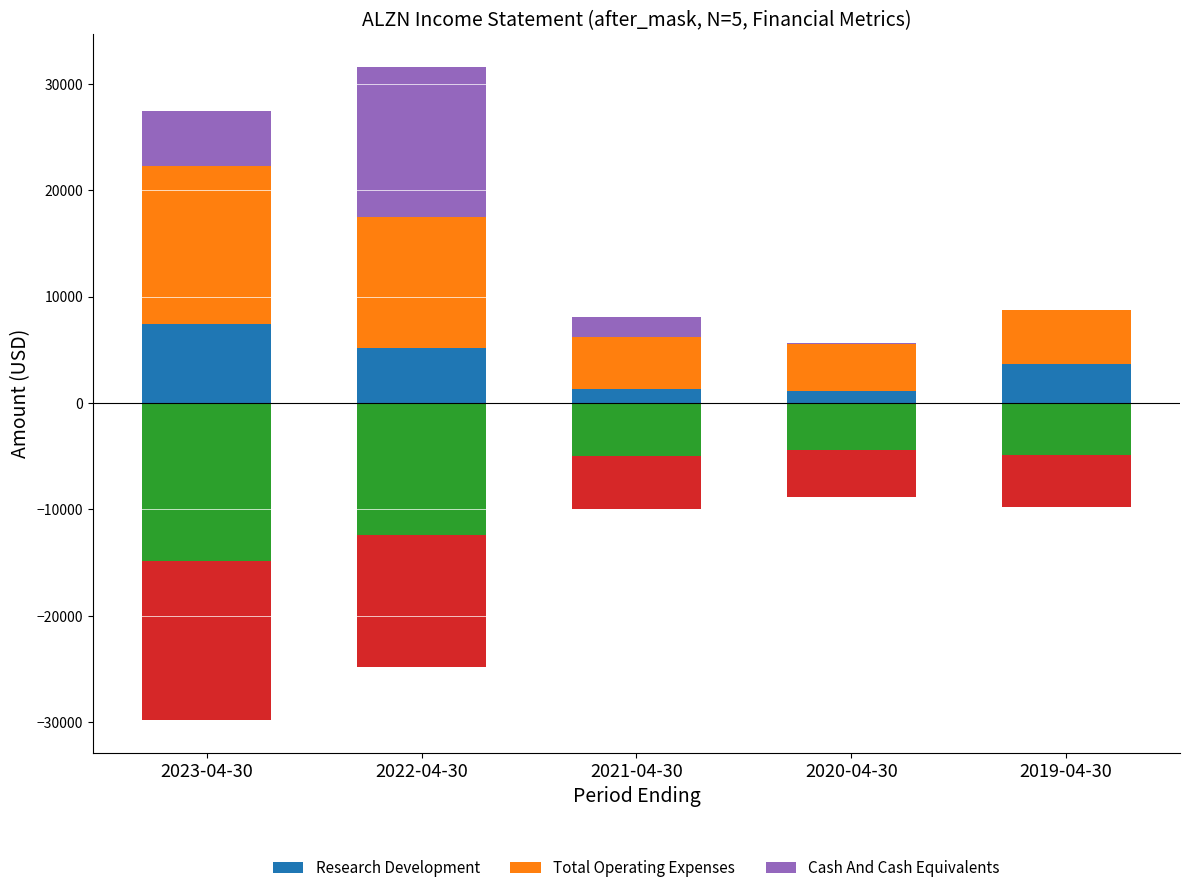

At 2019-04-30, list the series in order from smallest to largest.

Cash And Cash Equivalents, Research Development, Total Operating Expenses